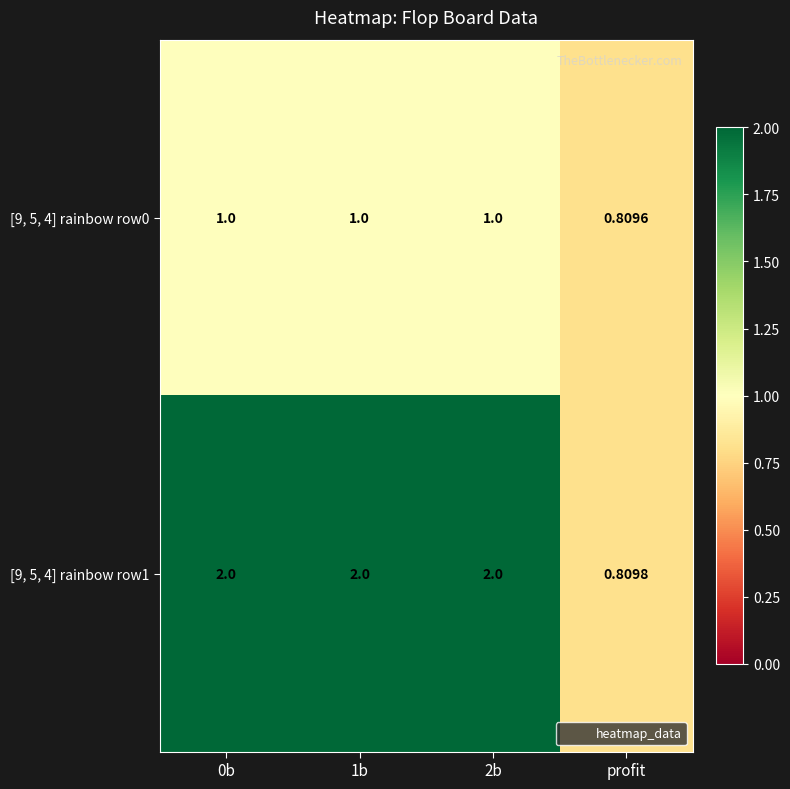

Is the value of [9, 5, 4] rainbow row1 at profit greater than the value of [9, 5, 4] rainbow row0 at 1b?

No